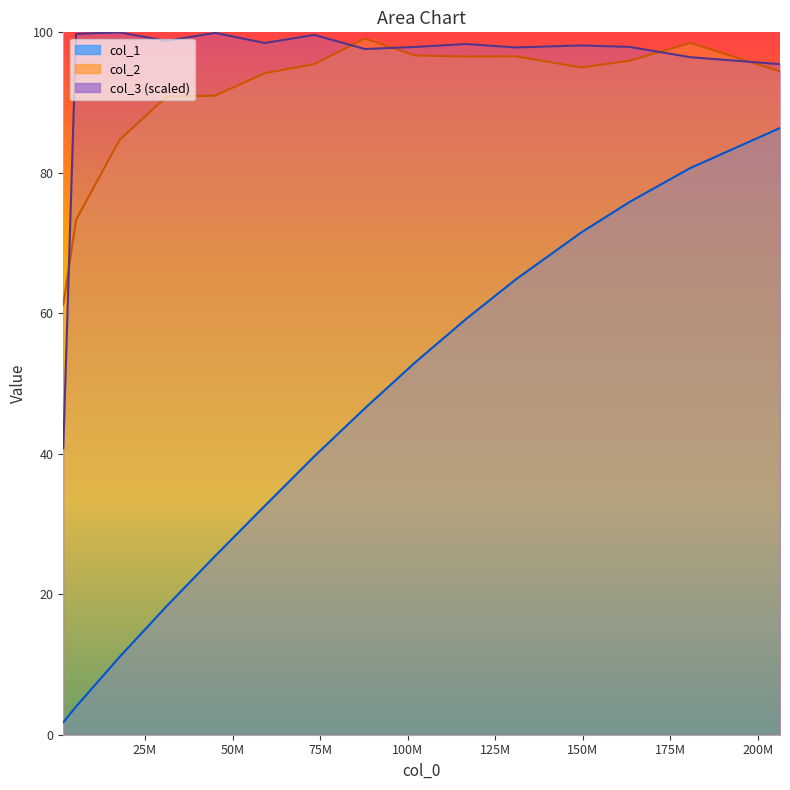

What is the difference between the second highest and minimum values in the col_3 series?

59.1